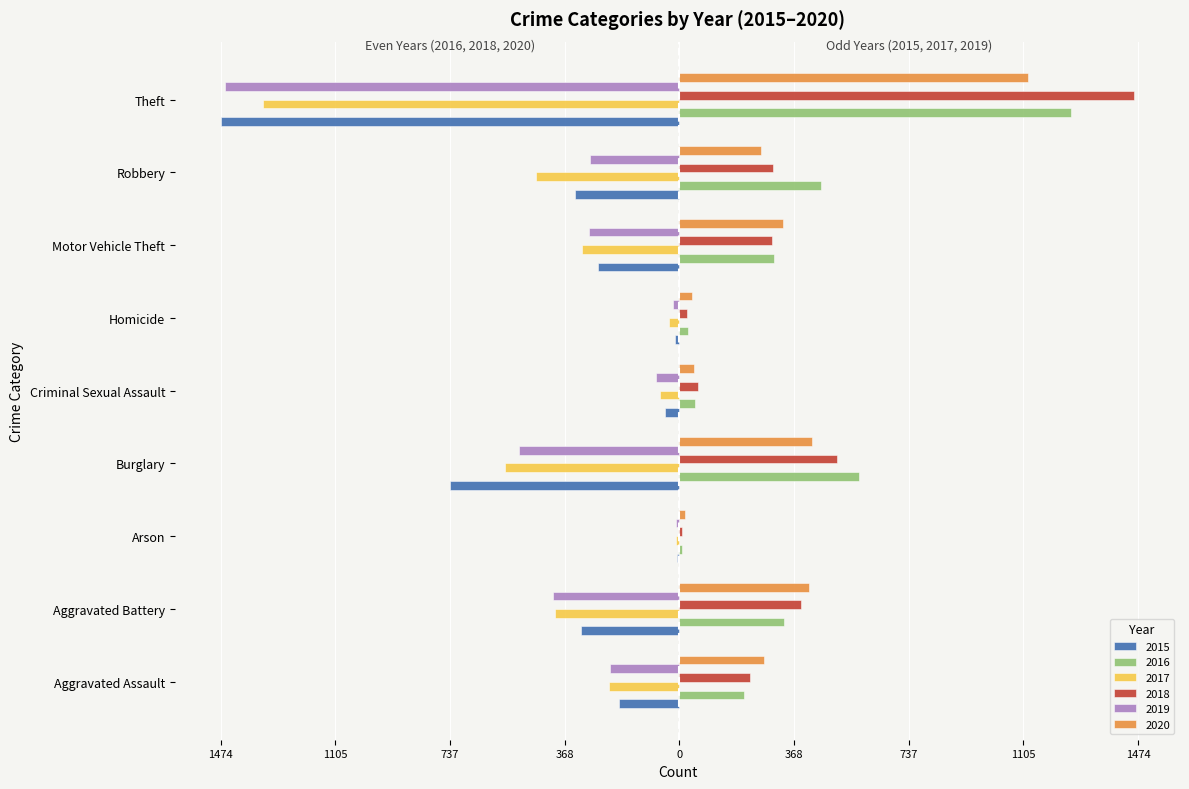

What are all the series names shown in the legend?

2015, 2016, 2017, 2018, 2019, 2020